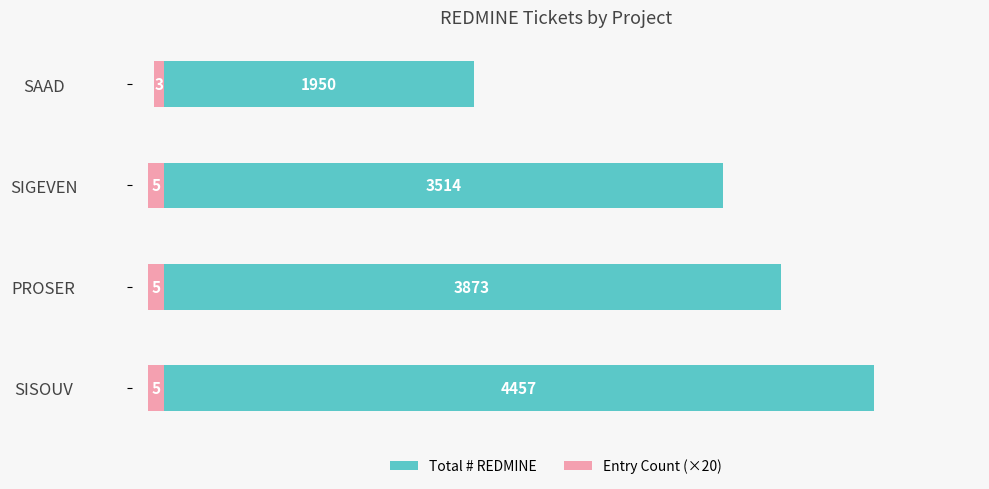

Count the Entry Count (×20) values in the range -100 to -60.

4